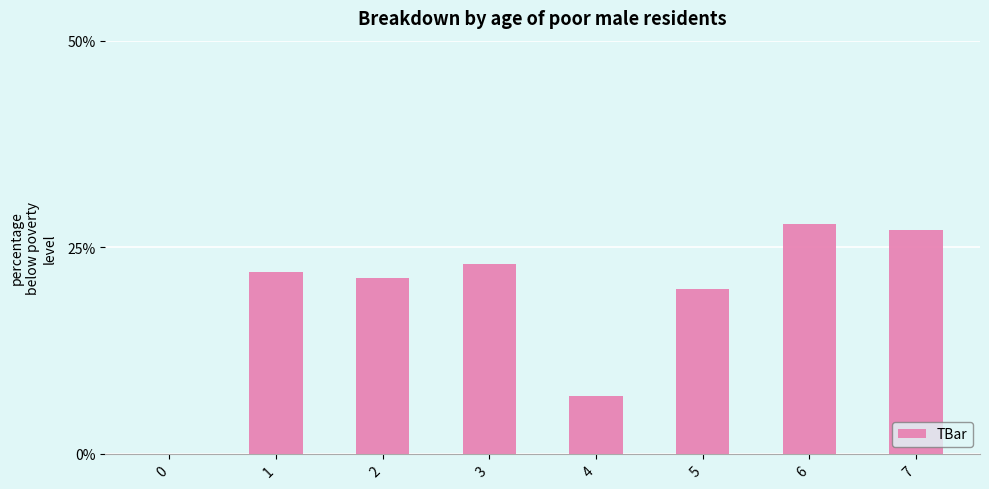

How many data points are above 21?

5